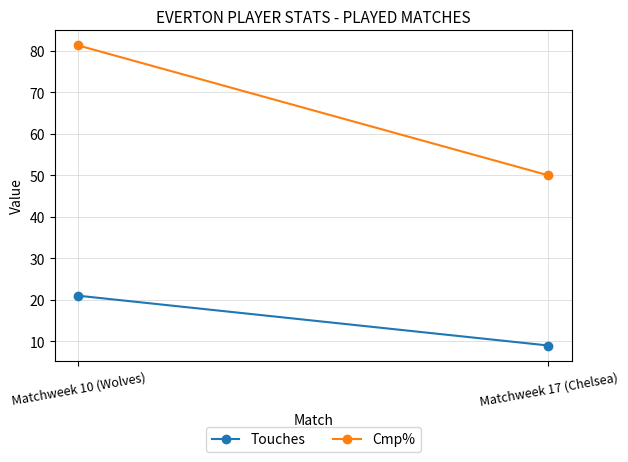

Reading left to right, transcribe all the data shown in this chart.

Touches: Matchweek 10 (Wolves)=21.0	Matchweek 17 (Chelsea)=9.0
Cmp%: Matchweek 10 (Wolves)=81.3	Matchweek 17 (Chelsea)=50.0